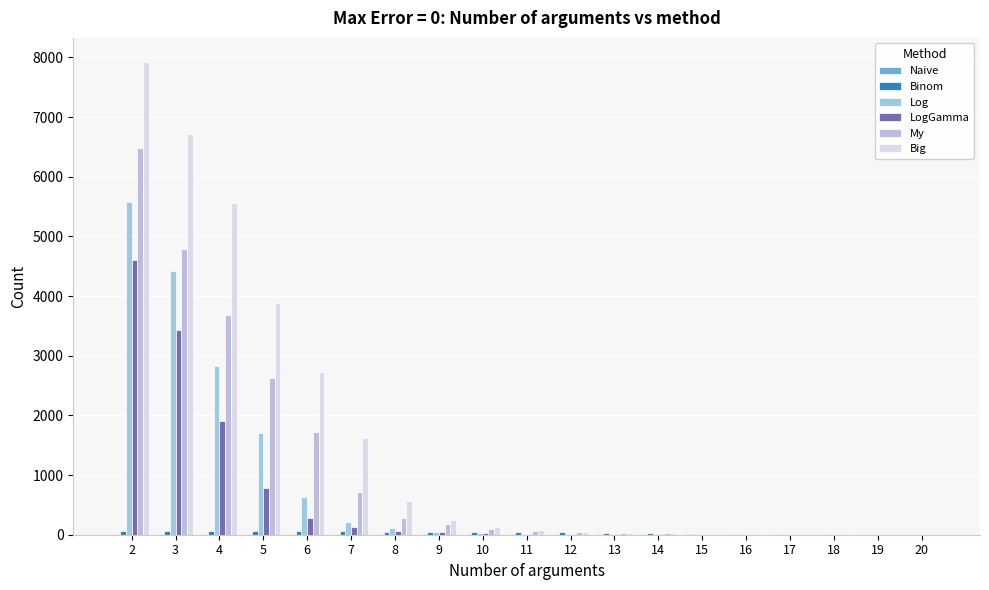

Which category has the highest value in the Binom series?

2